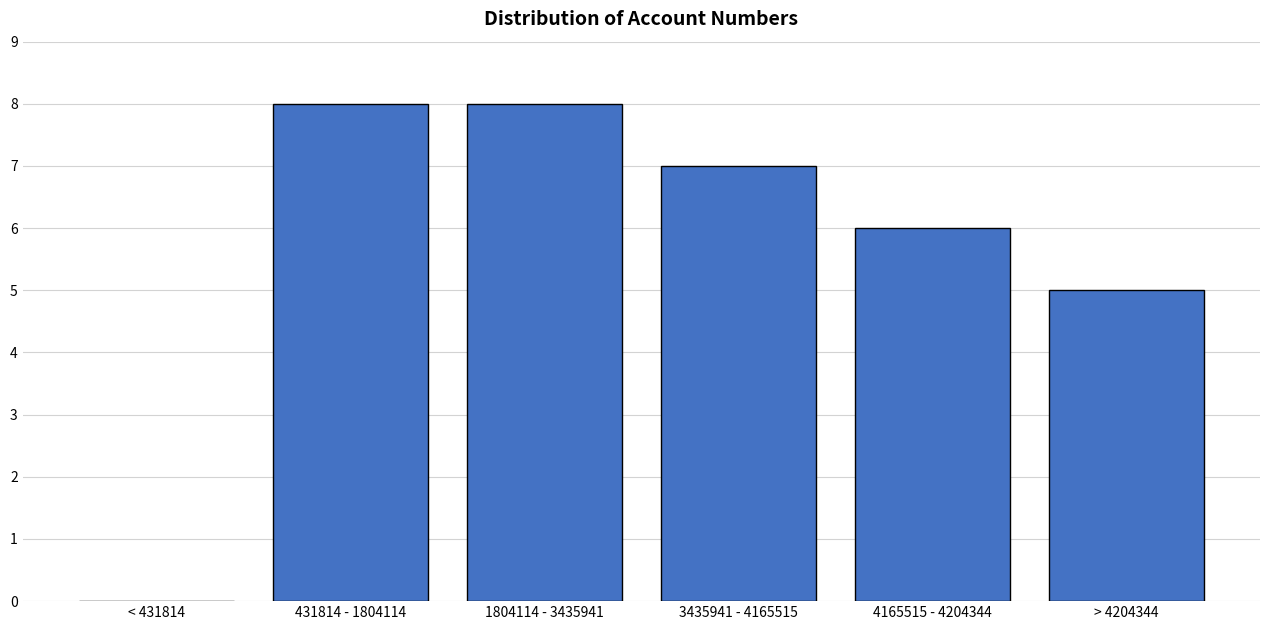

Reading left to right, what are all the values shown in this chart?

< 431814=0	431814 - 1804114=8	1804114 - 3435941=8	3435941 - 4165515=7	4165515 - 4204344=6	> 4204344=5